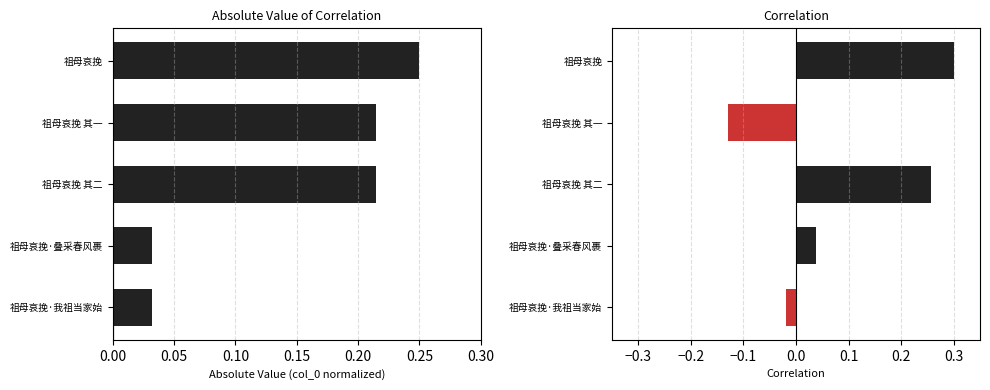

The chart shows a value of -0.0 at 祖母哀挽·我祖当家始. True or false?

False